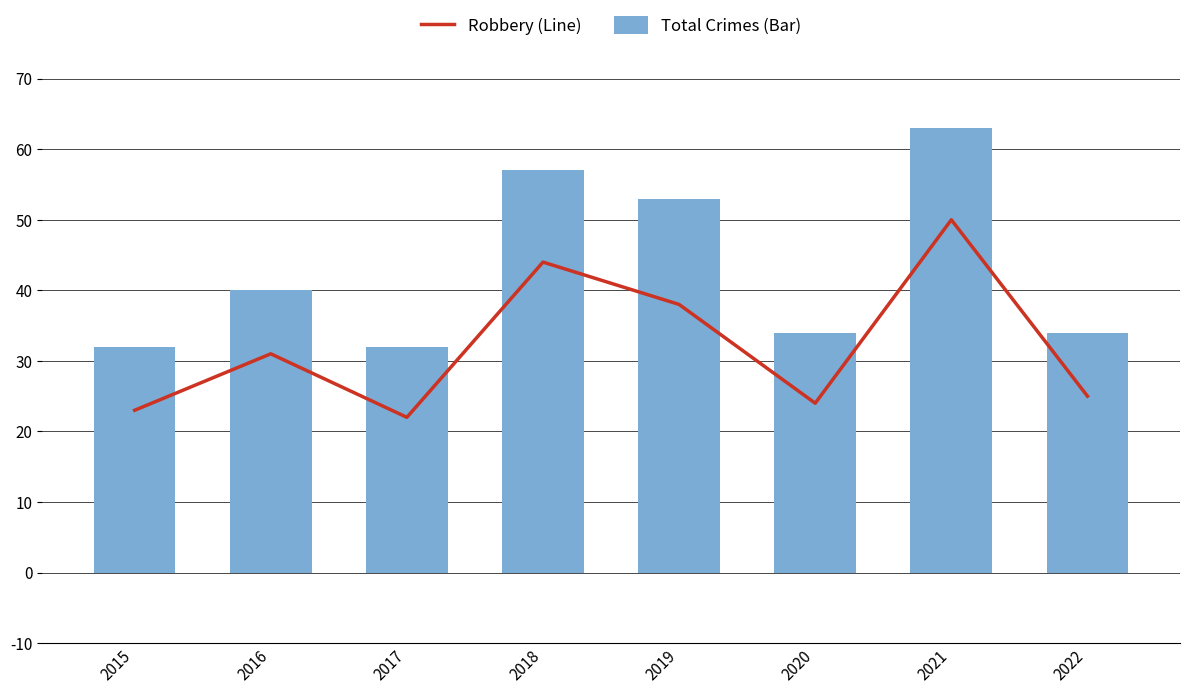

What is the difference between the Total Crimes (Bar) values at 2020 and 2015?

2